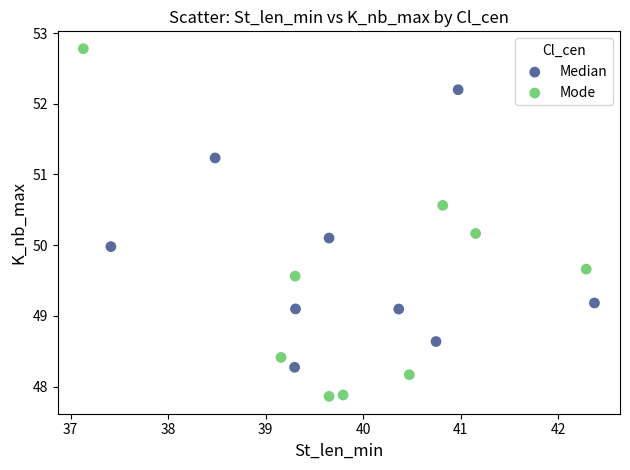

Which series contains the lowest Y value?

Mode